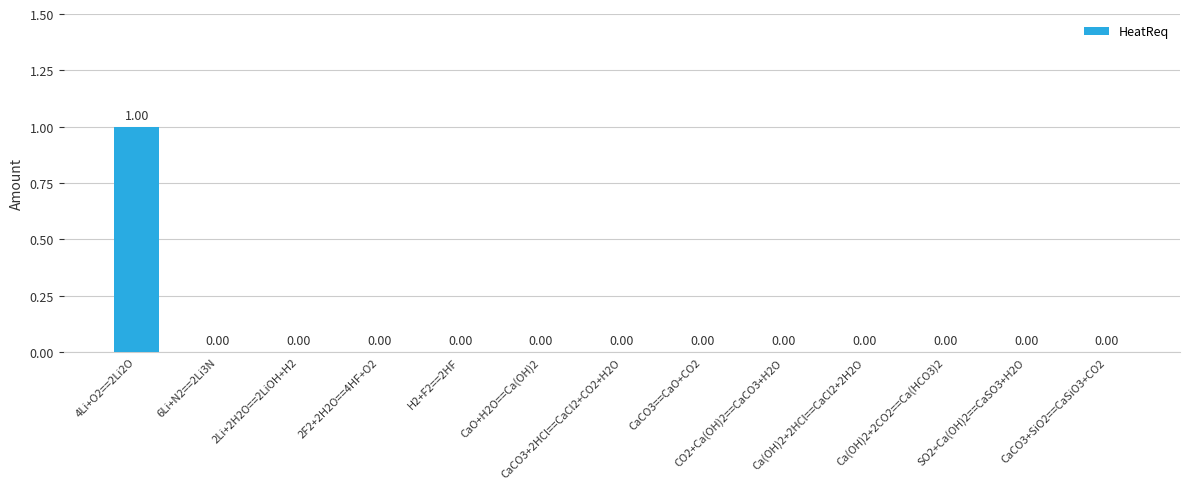

How many values exceed 0?

1